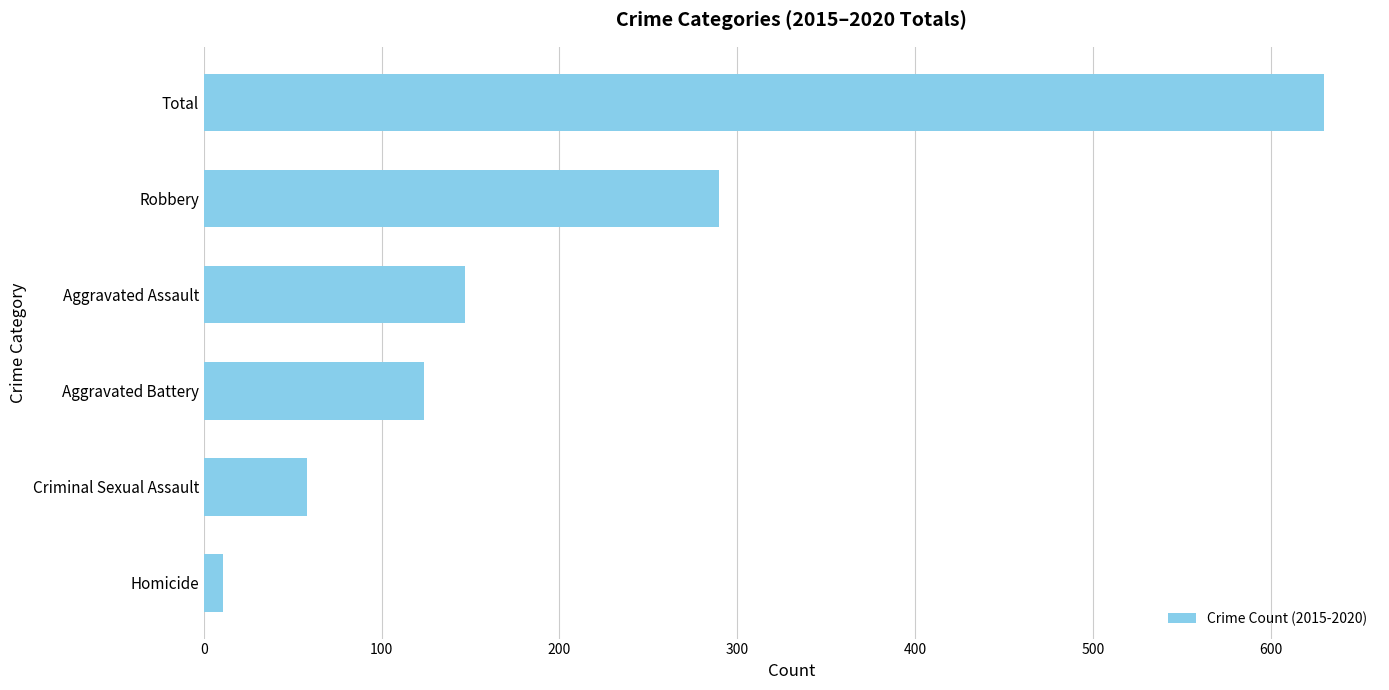

Which label corresponds to the largest value in the chart?

Total